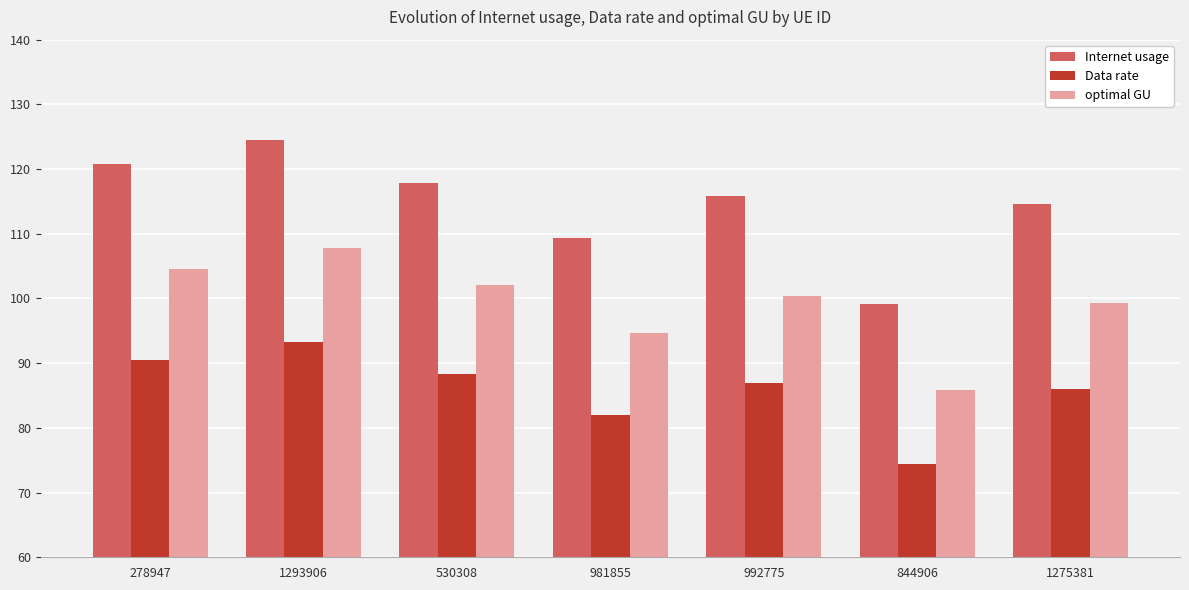

What are all the series names shown in the legend?

Internet usage, Data rate, optimal GU